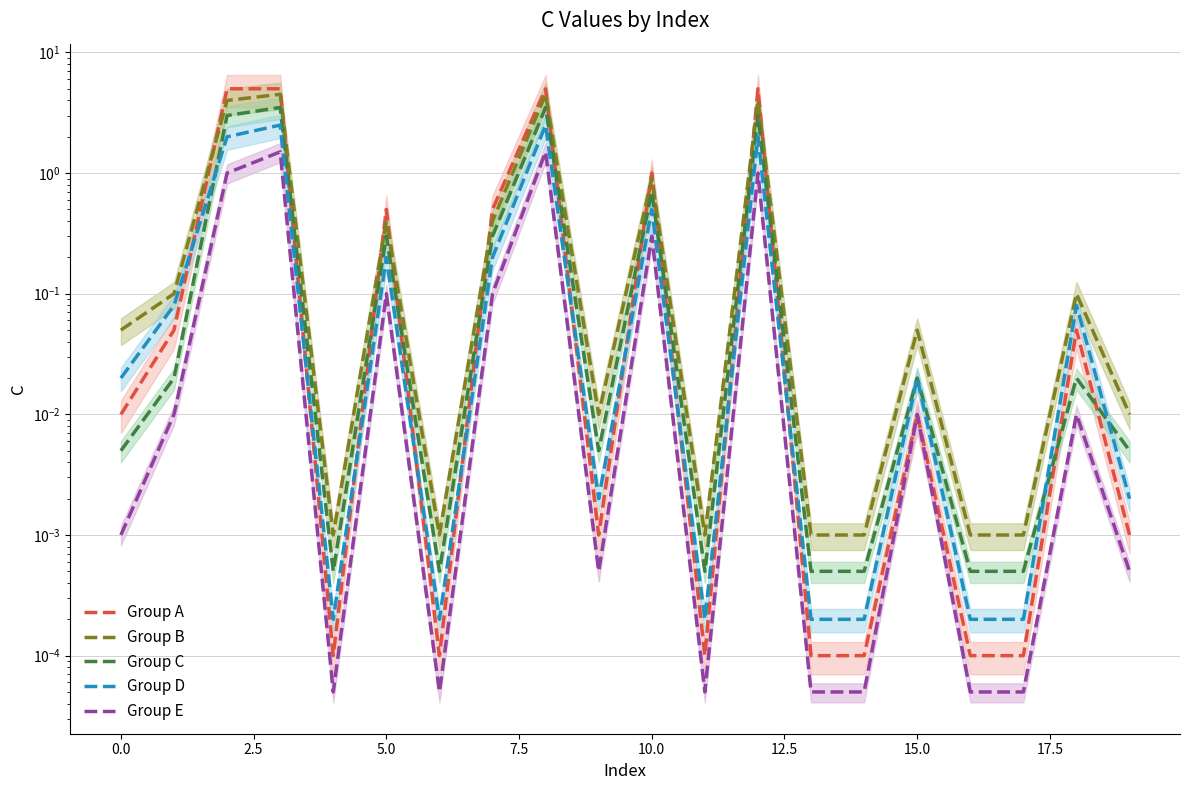

True or false: Group D has a value of 0.0 at 1.

False